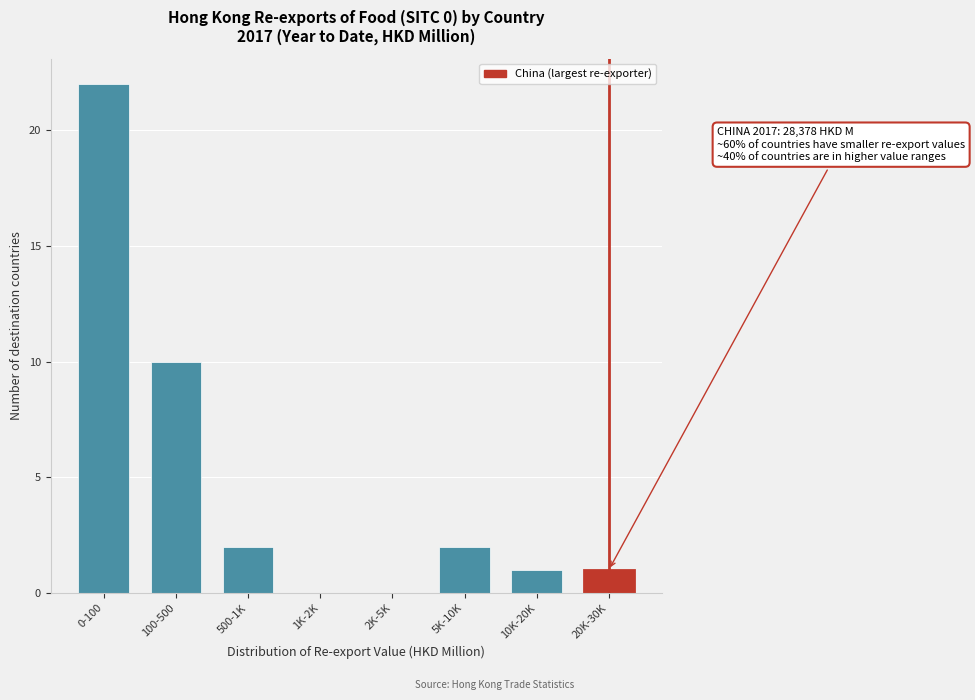

Reading left to right, what are all the values shown in this chart?

0-100=22	100-500=10	500-1K=2	1K-2K=0	2K-5K=0	5K-10K=2	10K-20K=1	20K-30K=1